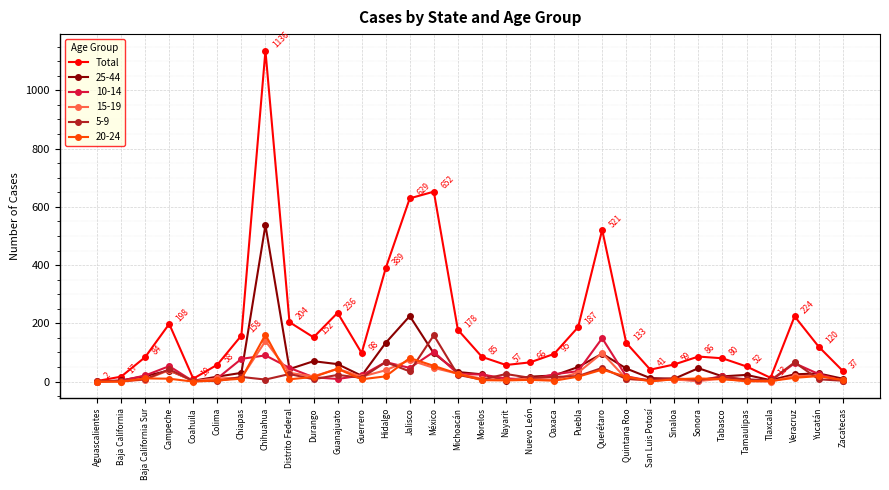

Which label corresponds to the largest value in the chart?

Chihuahua